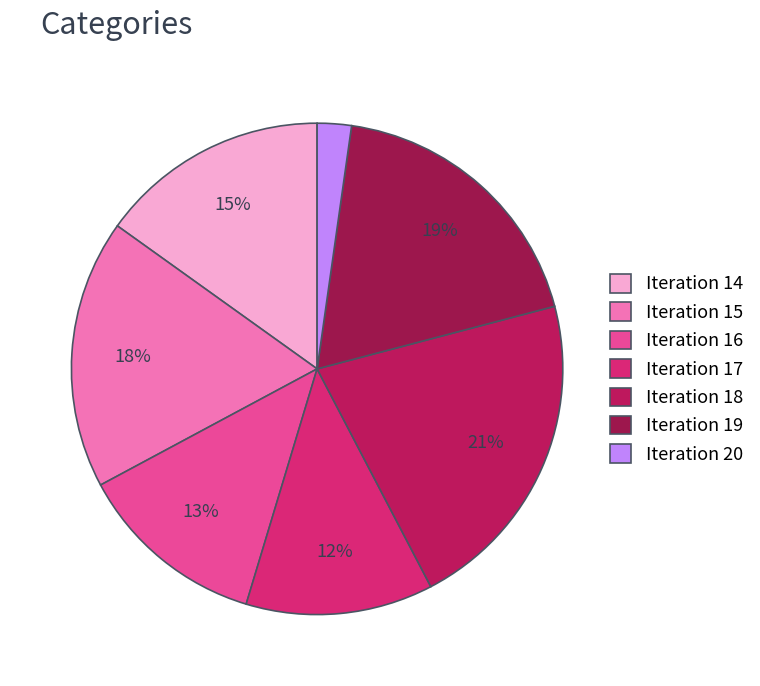

Which category has the biggest portion of the pie?

Iteration 18